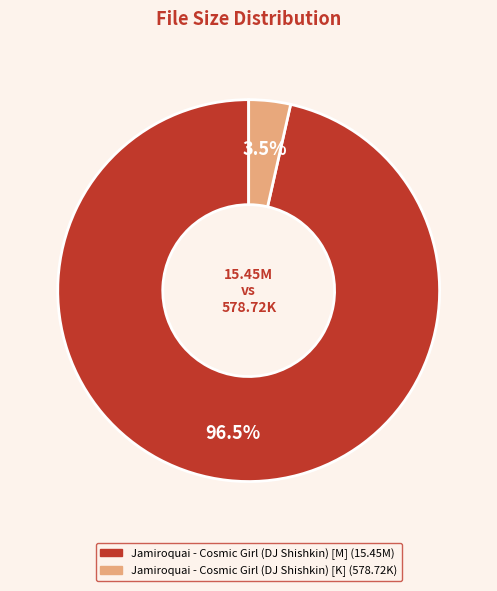

Between Jamiroquai - Cosmic Girl (DJ Shishkin) [M] and Jamiroquai - Cosmic Girl (DJ Shishkin) [K], which is larger?

Jamiroquai - Cosmic Girl (DJ Shishkin) [M]